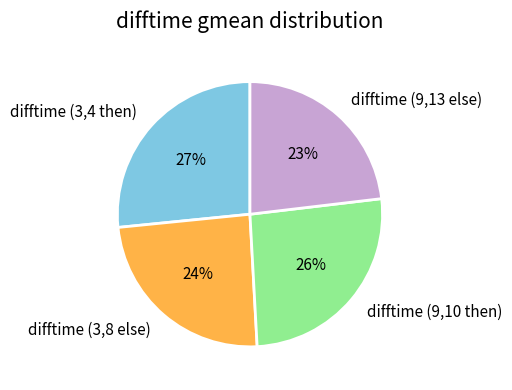

To the nearest percent, what portion does difftime (9,13 else) represent?

23%